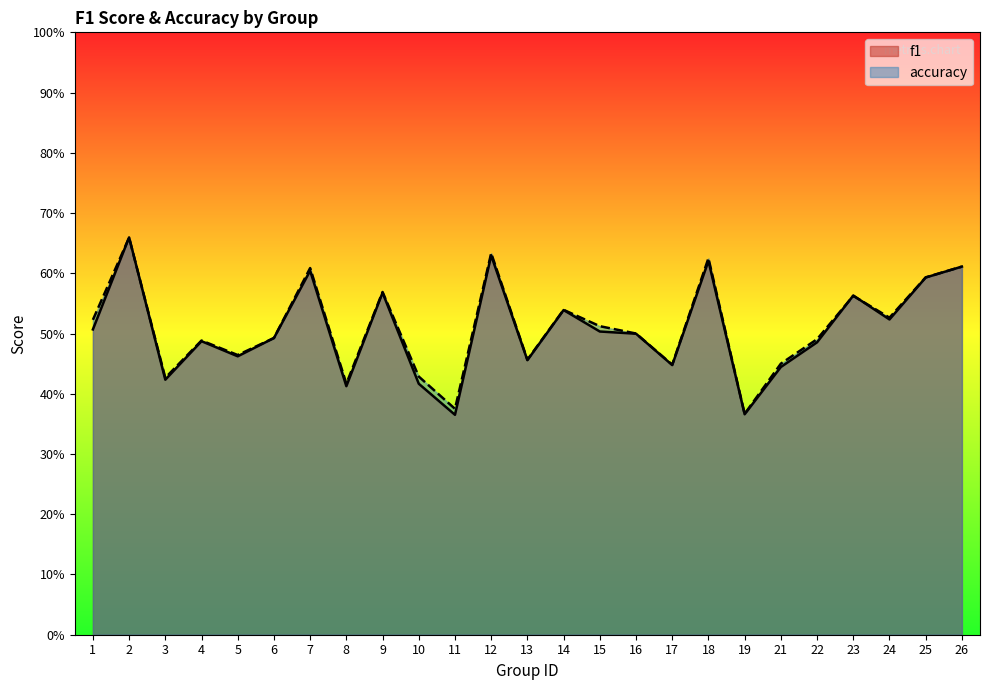

How many intersections are there between accuracy and f1?

4